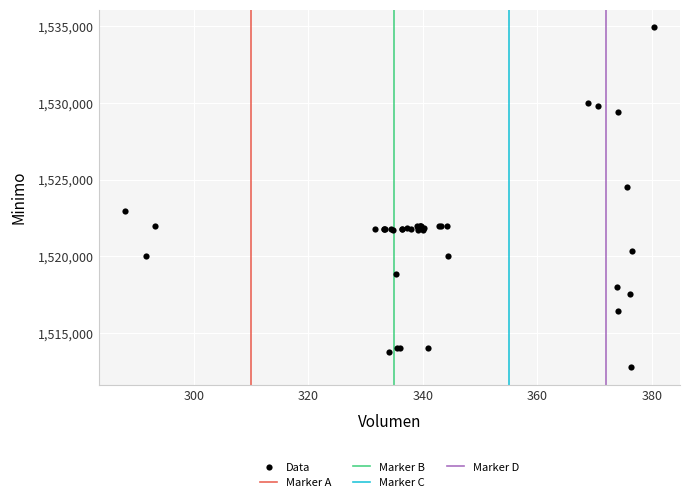

What Y value in the scatter plot is closest to 1523862?

1524513